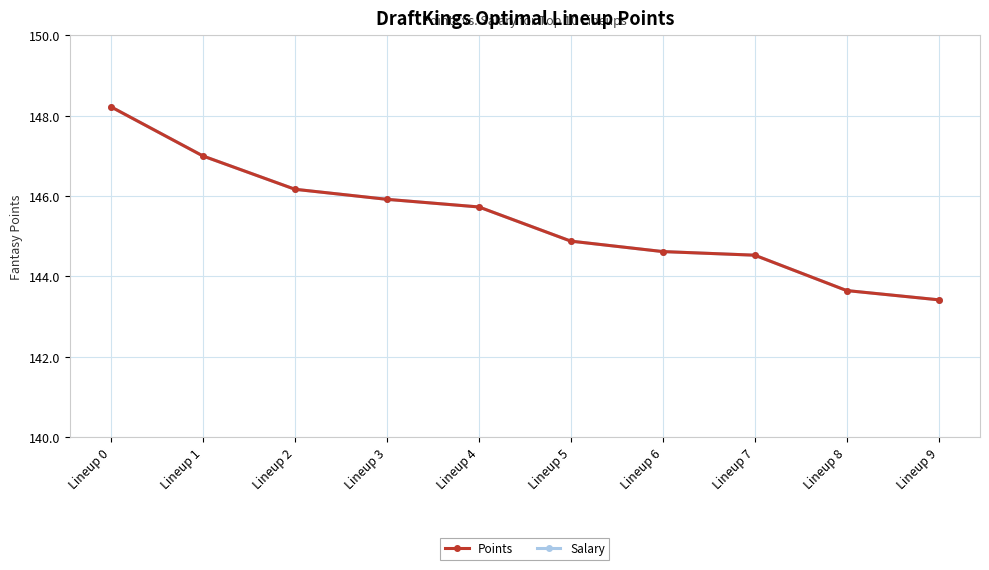

Is it true that Salary equals 147.0 at Lineup 1?

True